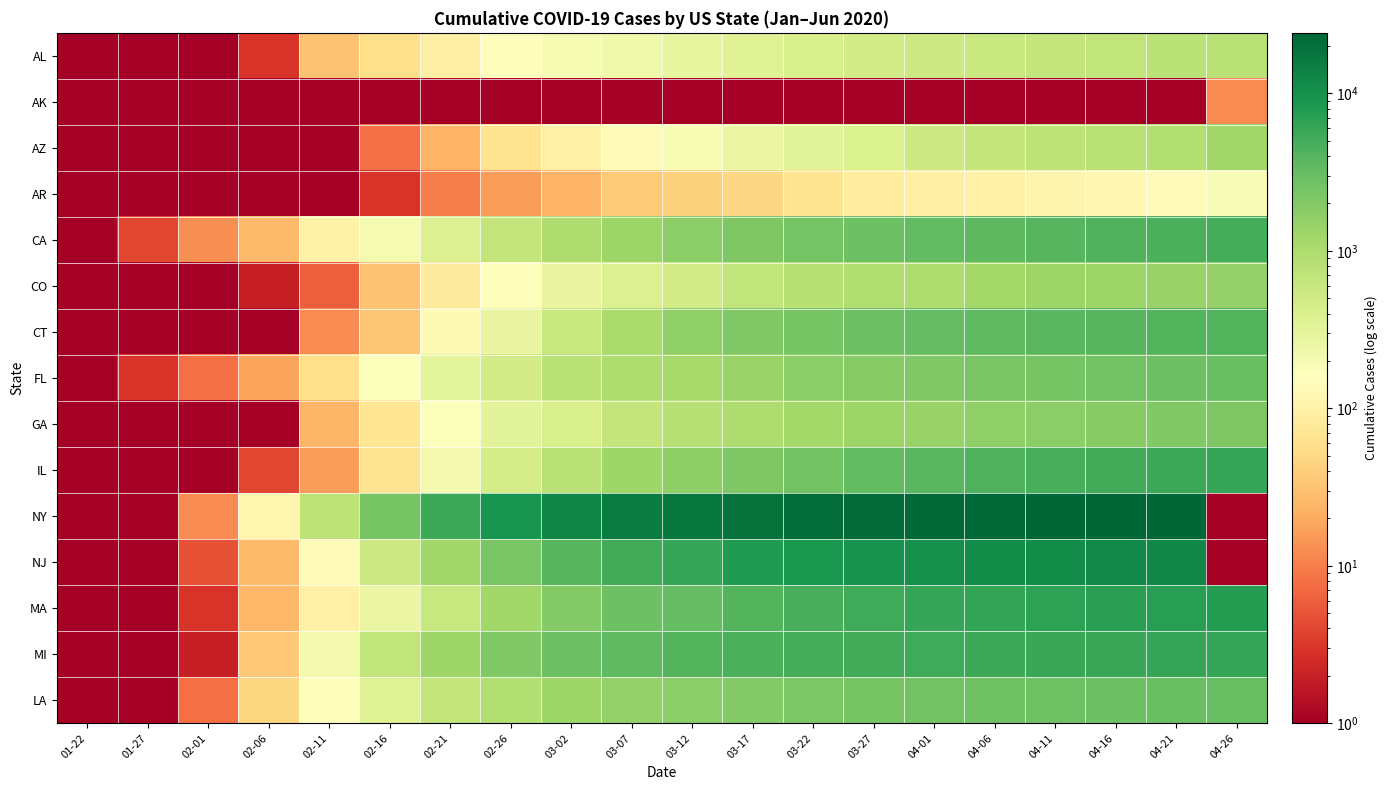

What is the total value across all series at 04-26?

40333.2